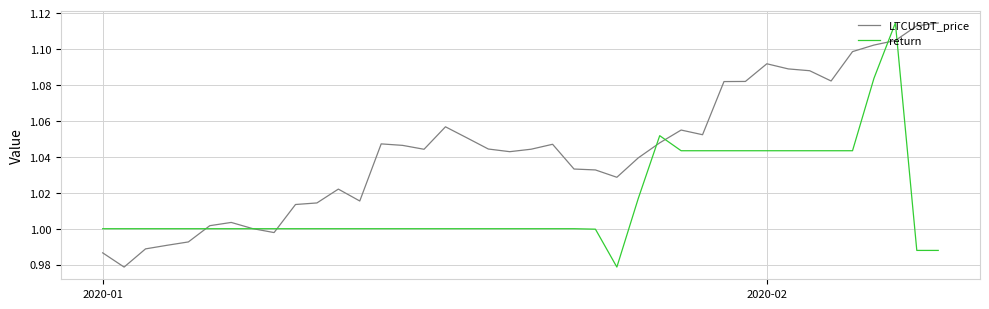

Which series has the largest total across all categories?

LTCUSDT_price